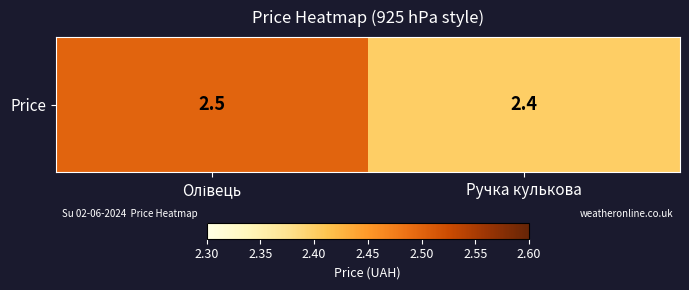

Read the value at Олівець.

2.5